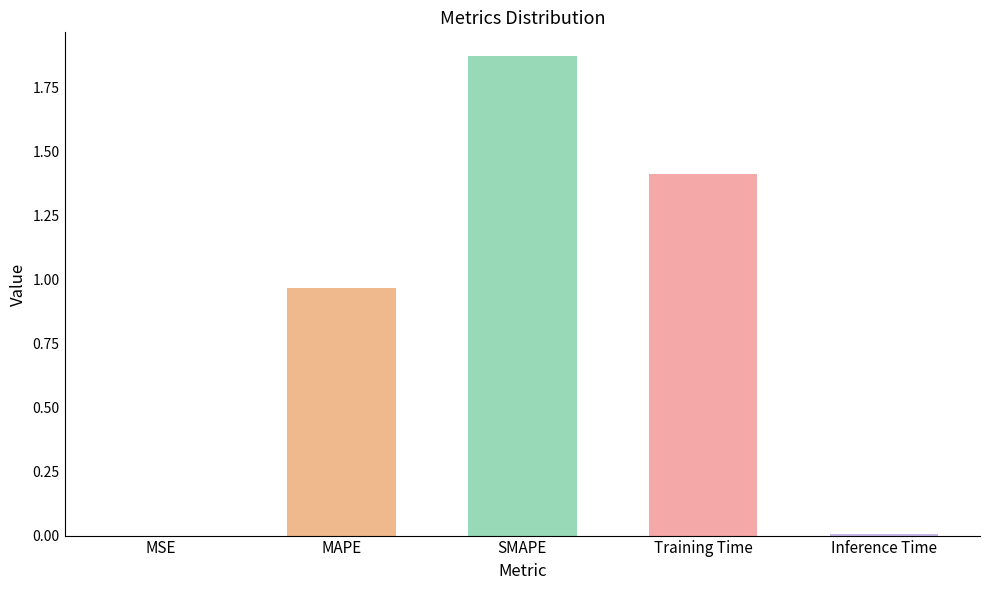

Which label corresponds to the largest value in the chart?

SMAPE